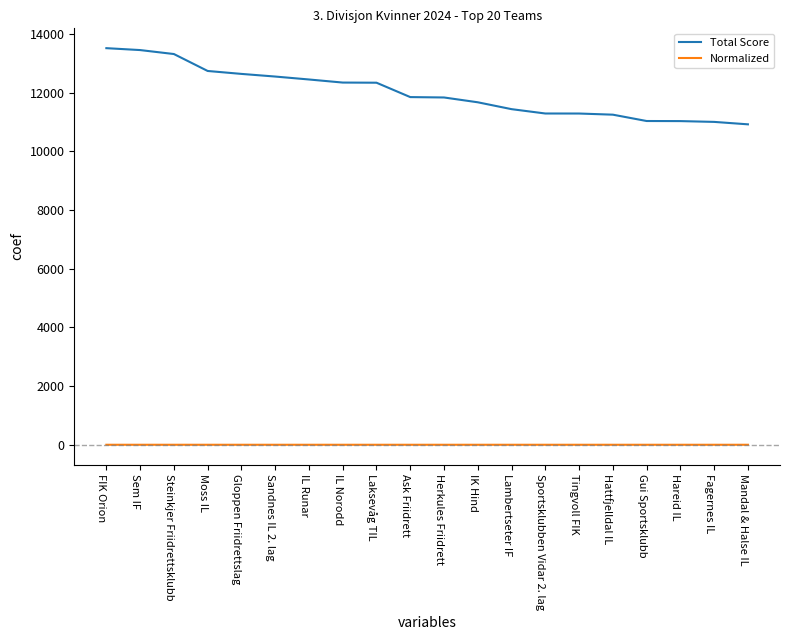

True or false: Normalized and Total Score cross at least once.

False